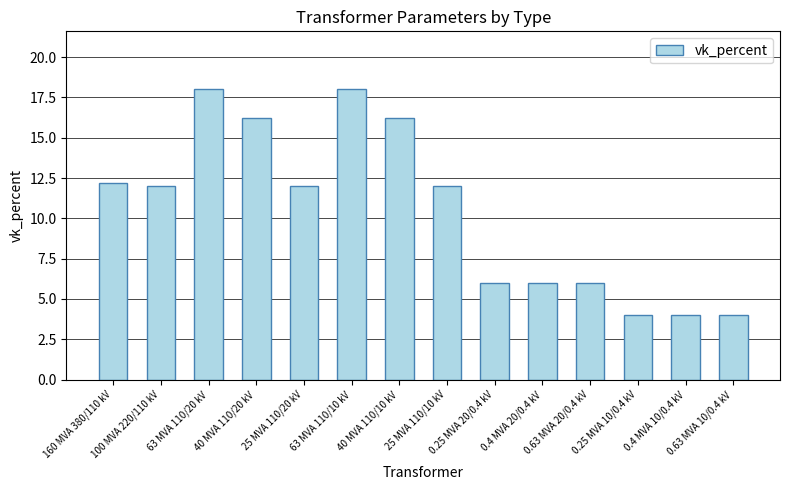

Where does the data first go above 12?

160 MVA 380/110 kV